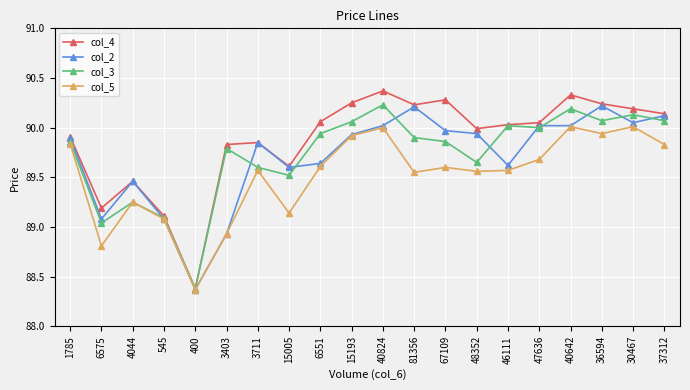

What is the difference between the col_3 values at 6551 and 46111?

0.1